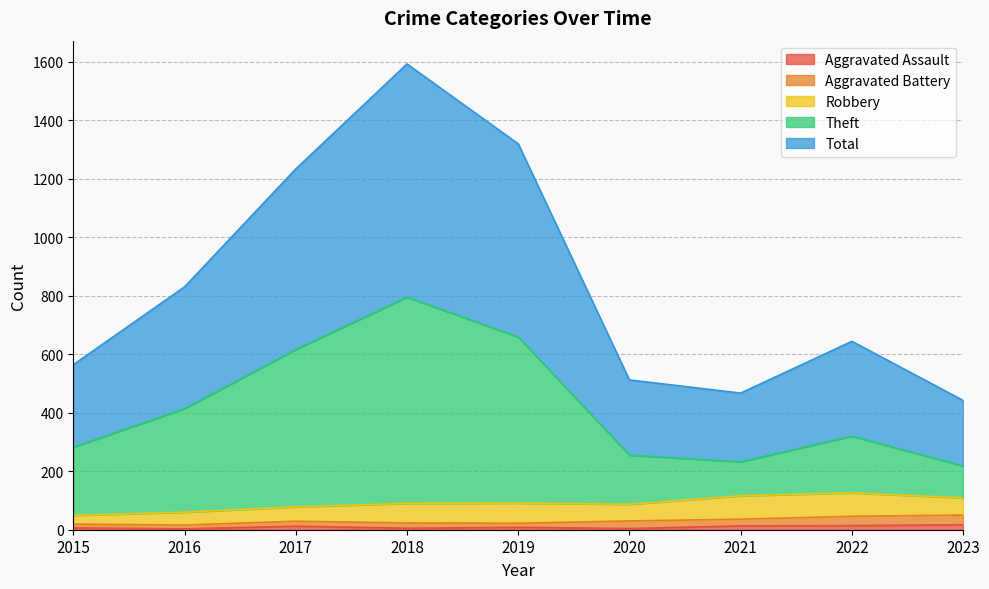

The value of Theft at 2019 is 1116. True or false?

False